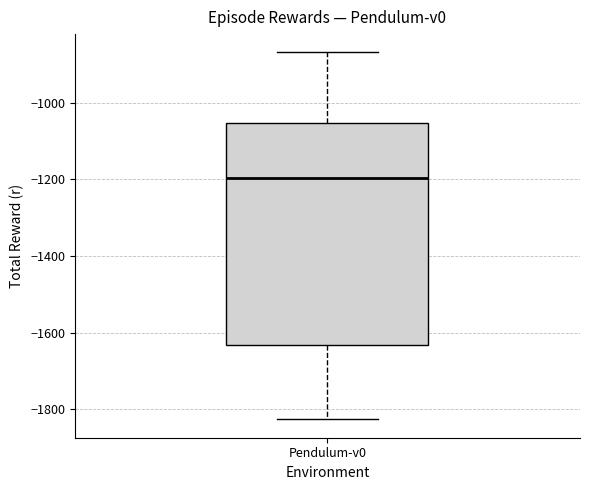

Where is the lower edge of the box for Pendulum-v0 on the y-axis? The values are not printed on the chart, so give them approximately, as read against the axis.

-1640